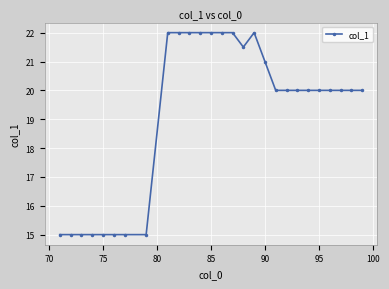

What is the maximum value shown in the chart?

22.0